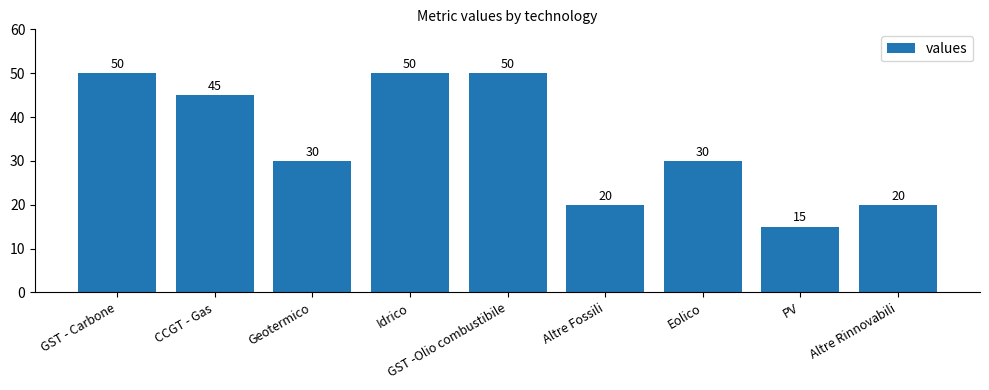

Reading left to right, what are all the values shown in this chart?

GST - Carbone=50	CCGT - Gas=45	Geotermico=30	Idrico=50	GST -Olio combustibile=50	Altre Fossili=20	Eolico=30	PV=15	Altre Rinnovabili=20